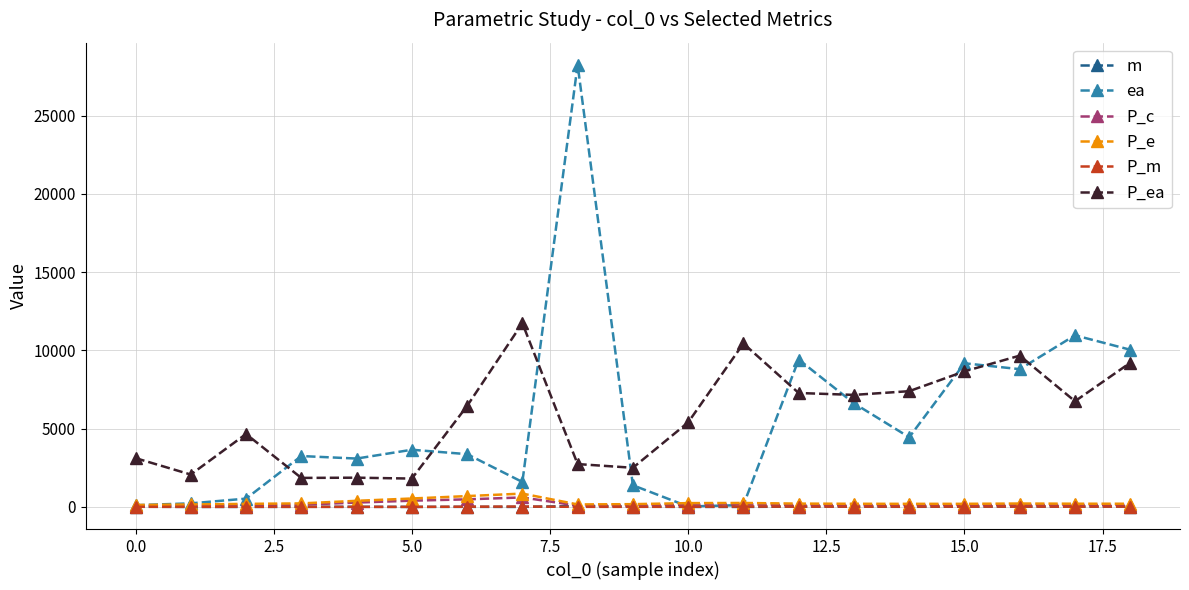

In P_e, how many points are lower than both neighbors (excluding endpoints)?

2